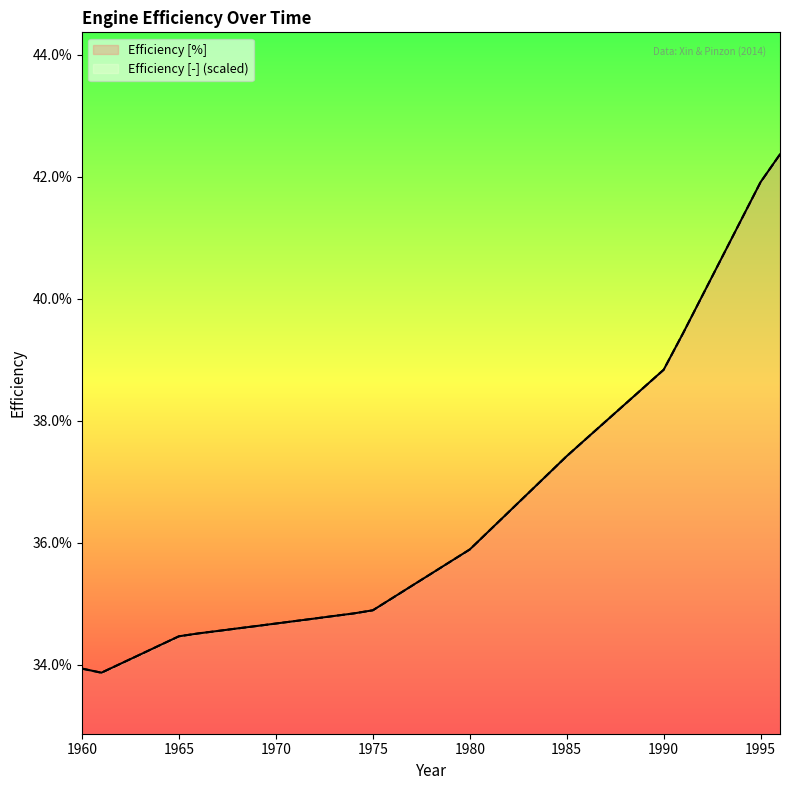

Reading left to right, transcribe all the data shown in this chart.

Efficiency [%]: 1960=33.9	1961=33.9	1962=34.0	1963=34.2	1964=34.3	1965=34.5	1966=34.5	1967=34.6	1968=34.6	1969=34.6	1970=34.7	1971=34.7	1972=34.8	1973=34.8	1974=34.8	1975=34.9	1976=35.1	1977=35.3	1978=35.5	1979=35.7	1980=35.9	1981=36.2	1982=36.5	1983=36.8	1984=37.1	1985=37.4	1986=37.7	1987=38.0	1988=38.3	1989=38.6	1990=38.8	1991=39.4	1992=40.1	1993=40.7	1994=41.3	1995=41.9	1996=42.4
Efficiency [-]: 1960=33.9	1961=33.9	1962=34.0	1963=34.2	1964=34.3	1965=34.5	1966=34.5	1967=34.6	1968=34.6	1969=34.6	1970=34.7	1971=34.7	1972=34.8	1973=34.8	1974=34.8	1975=34.9	1976=35.1	1977=35.3	1978=35.5	1979=35.7	1980=35.9	1981=36.2	1982=36.5	1983=36.8	1984=37.1	1985=37.4	1986=37.7	1987=38.0	1988=38.3	1989=38.6	1990=38.8	1991=39.4	1992=40.1	1993=40.7	1994=41.3	1995=41.9	1996=42.4